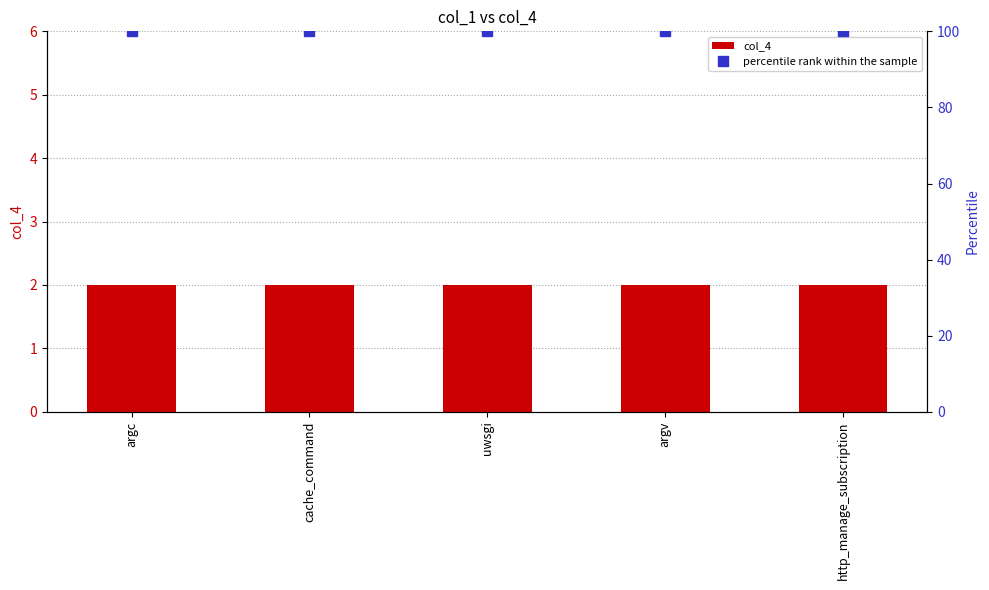

What is the sum of the percentile rank within the sample values at uwsgi and cache_command?

200